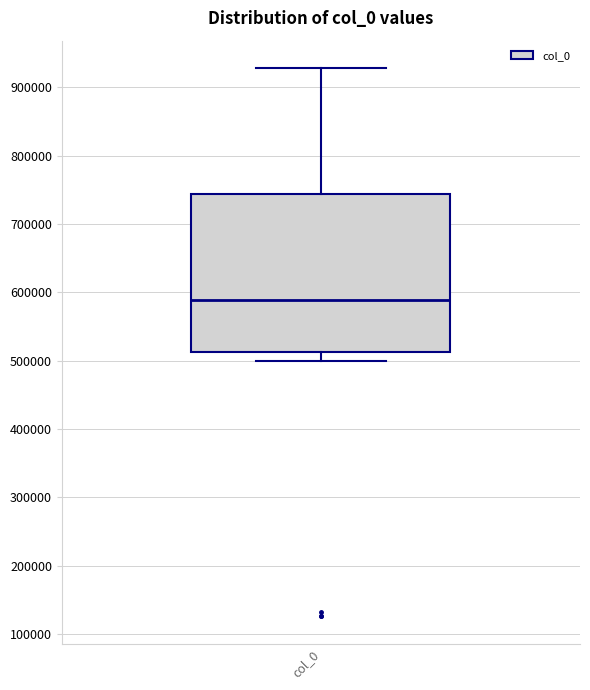

Read this box plot against the y-axis: the position of the median line, the range covered by the box, and the ends of both whiskers. The values are not printed on the chart, so give them approximately, as read against the axis.

median 590000, box 510000 to 740000, whiskers 500000 to 930000